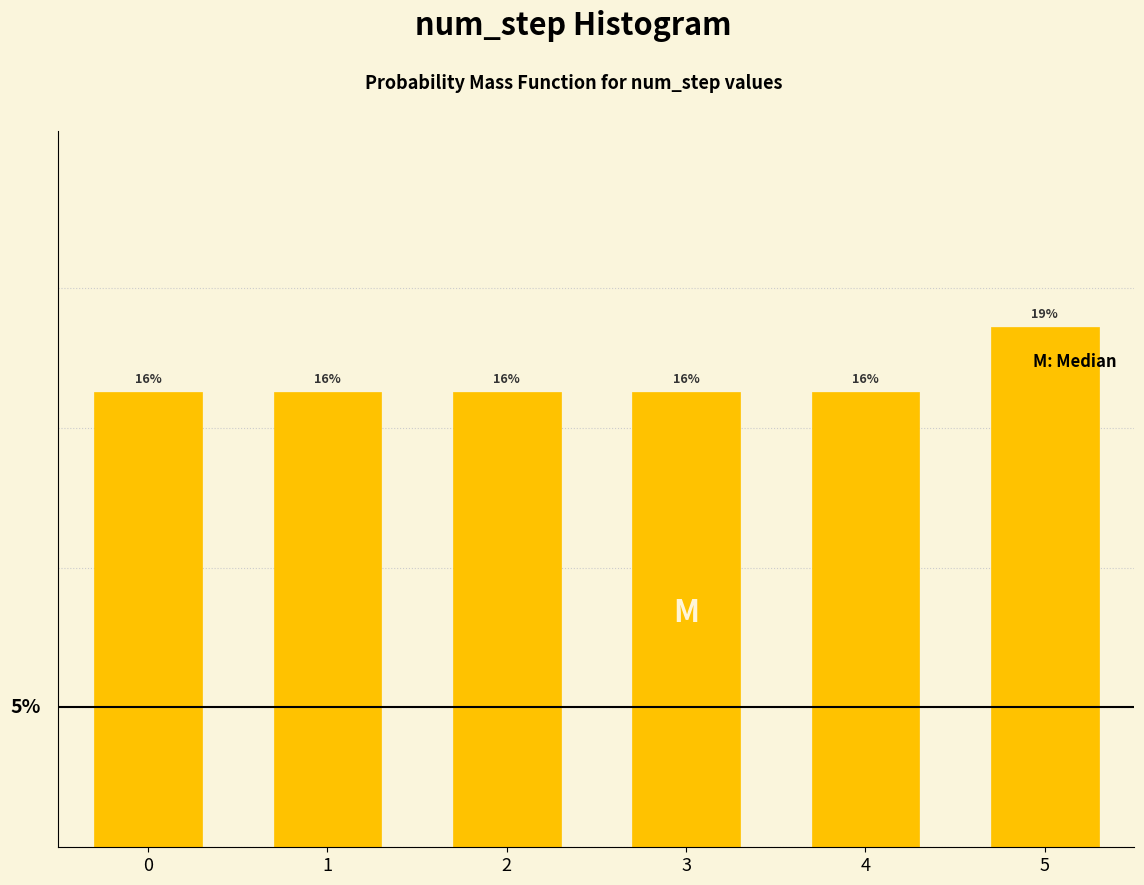

Are the bars horizontal?

No